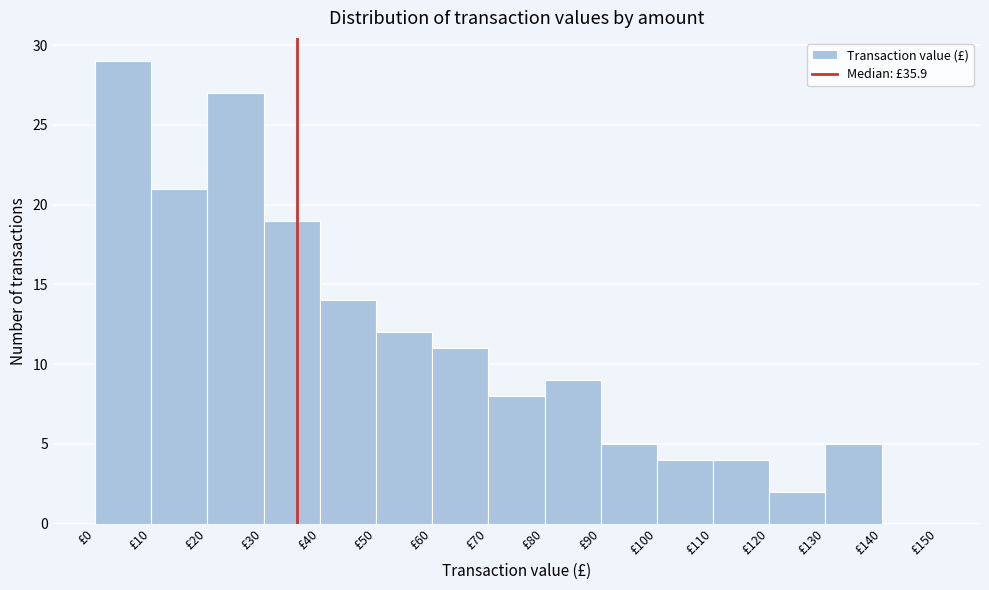

Reading left to right, transcribe this chart: for each bar, give the range it covers on the x-axis and its height. The values are not printed on the chart, so give them approximately, as read against the axis.

0 to 10: 29
10 to 20: 21
20 to 30: 27
30 to 40: 19
40 to 50: 14
50 to 60: 12
60 to 70: 11
70 to 80: 8
80 to 90: 9
90 to 100: 5
100 to 110: 4
110 to 120: 4
120 to 130: 2
130 to 140: 5
140 to 150: 0